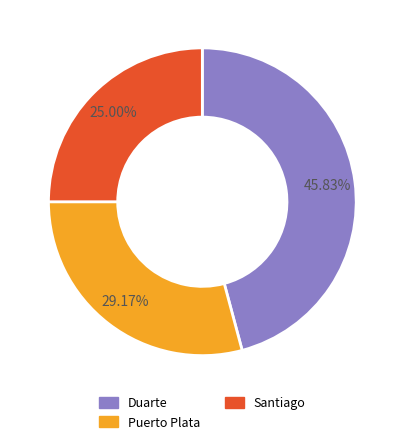

Combined, do Santiago and Puerto Plata account for over 50%?

Yes